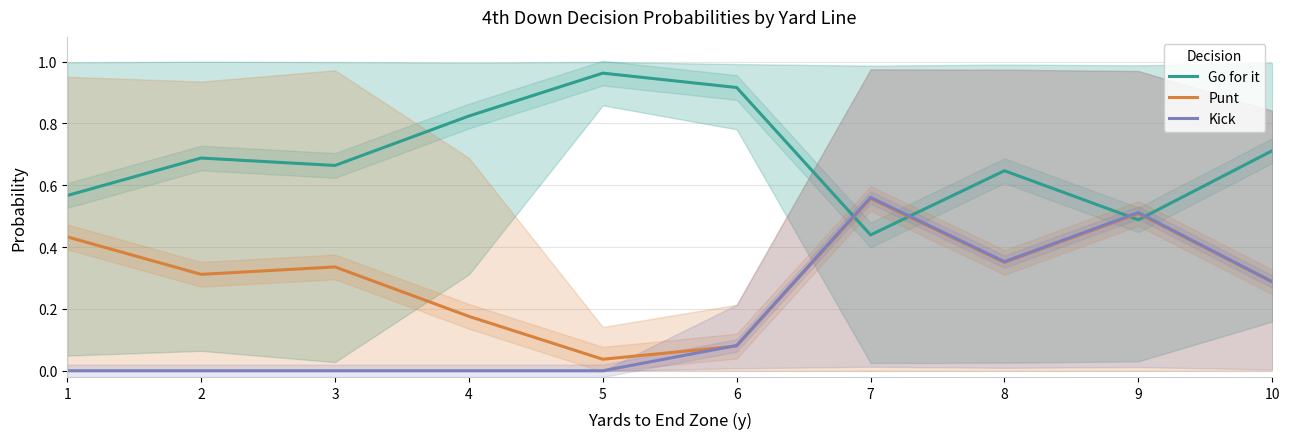

At which category is the sum across all series the highest?

7